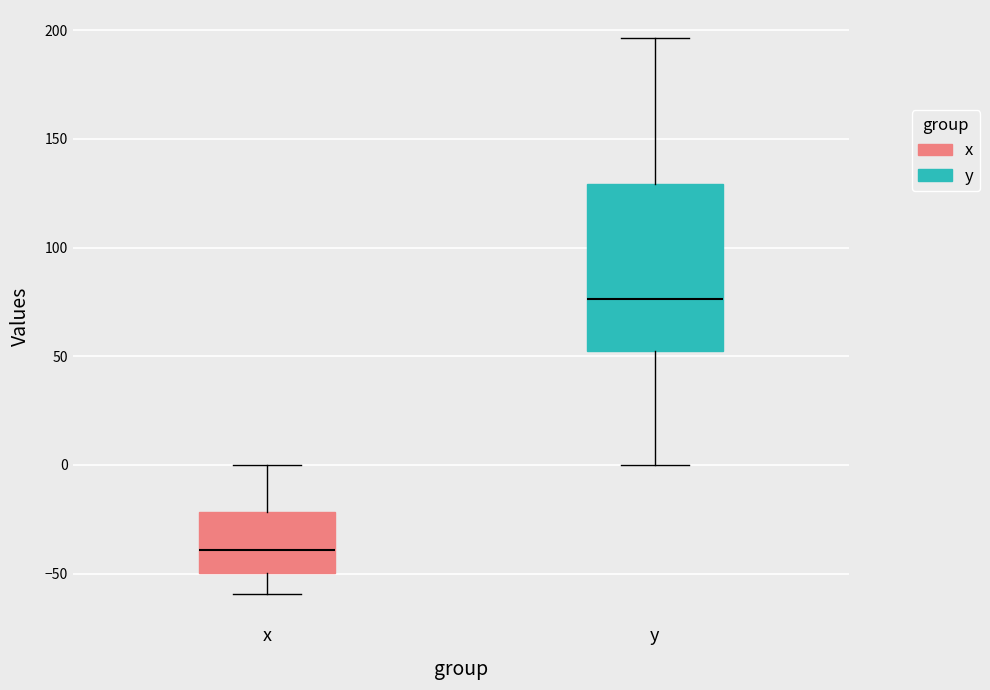

Which box is the tallest, from its lower edge to its upper edge?

y